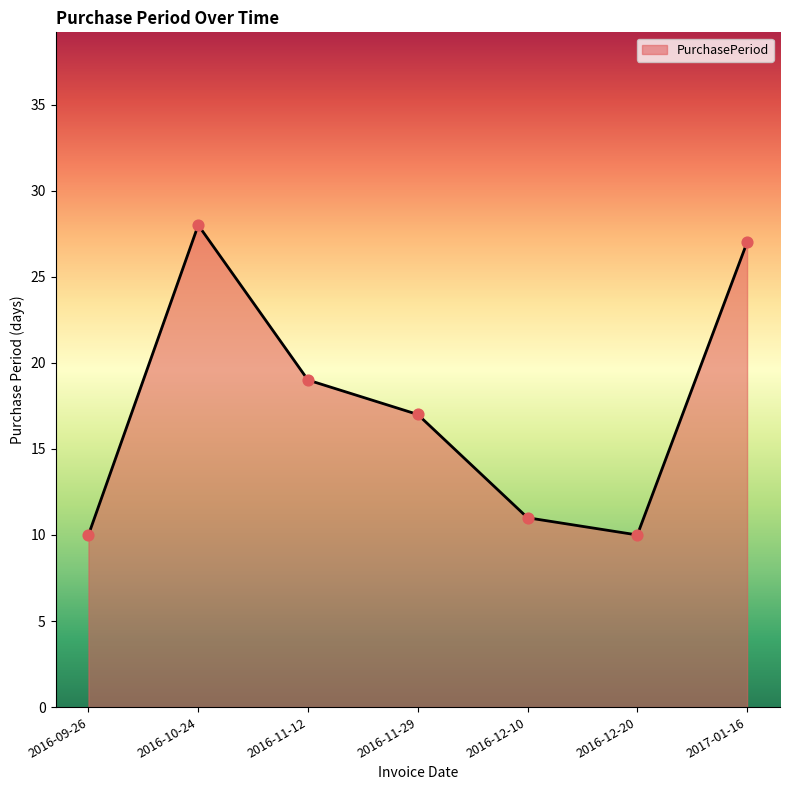

What is the change in value from 2016-10-24 to 2016-11-29?

-11